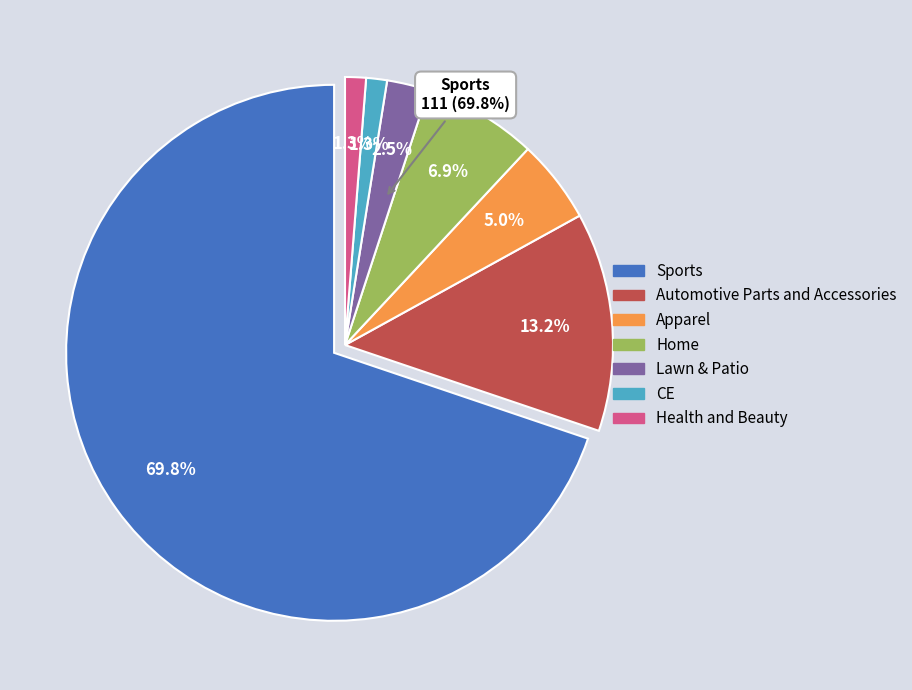

What percentage do Lawn & Patio and CE together represent?

3.8%